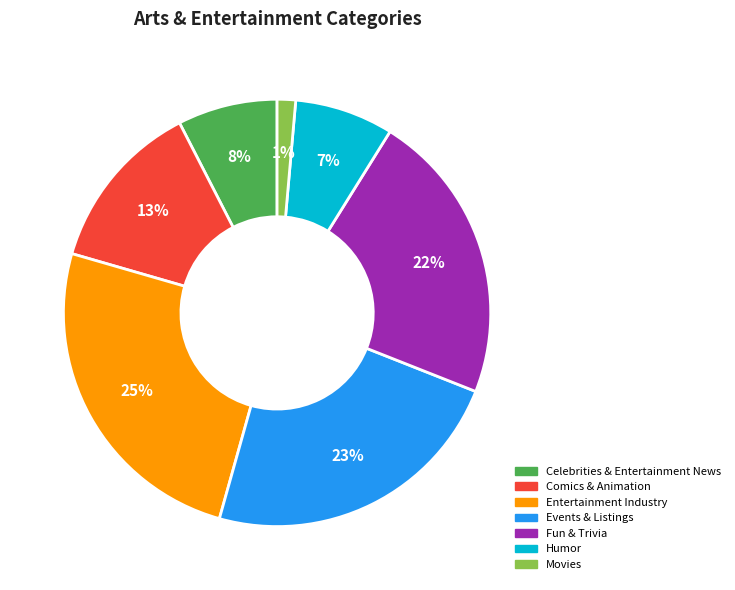

To the nearest percent, what percentage of the pie is Celebrities & Entertainment News?

8%